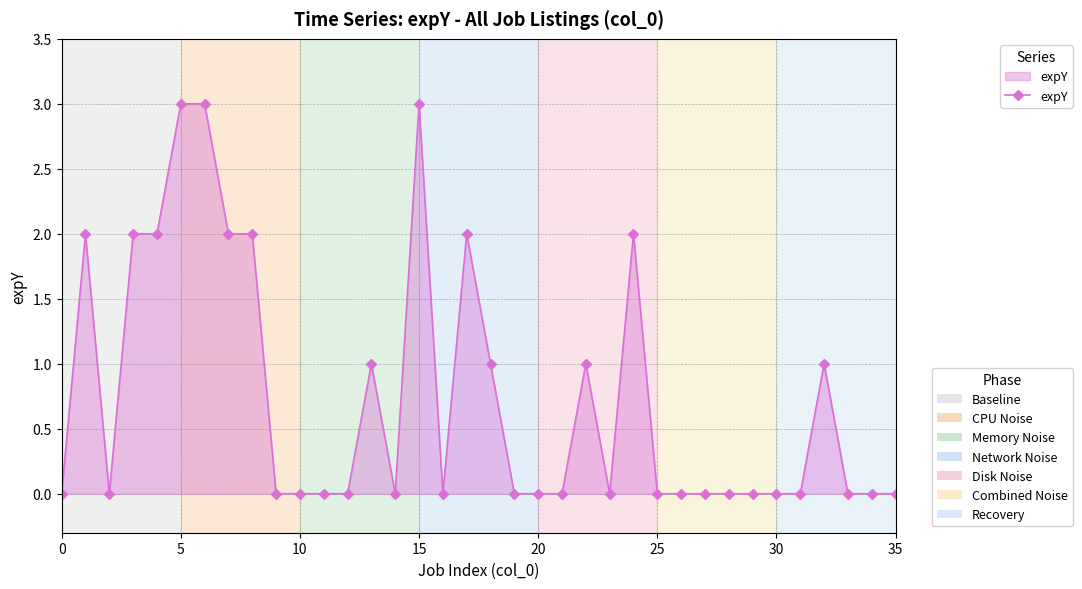

True or false: the data has more than 1 interior local peaks.

True